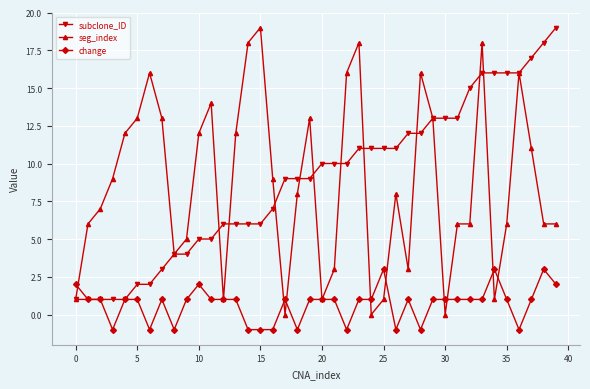

Which series has the widest spread of values?

seg_index